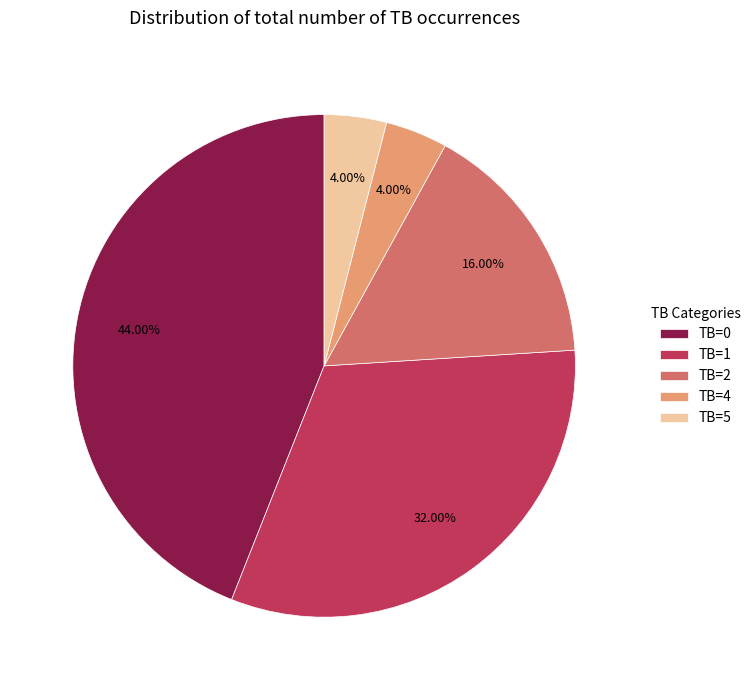

To the nearest percent, what is the difference between the largest and smallest slice percentages?

40%